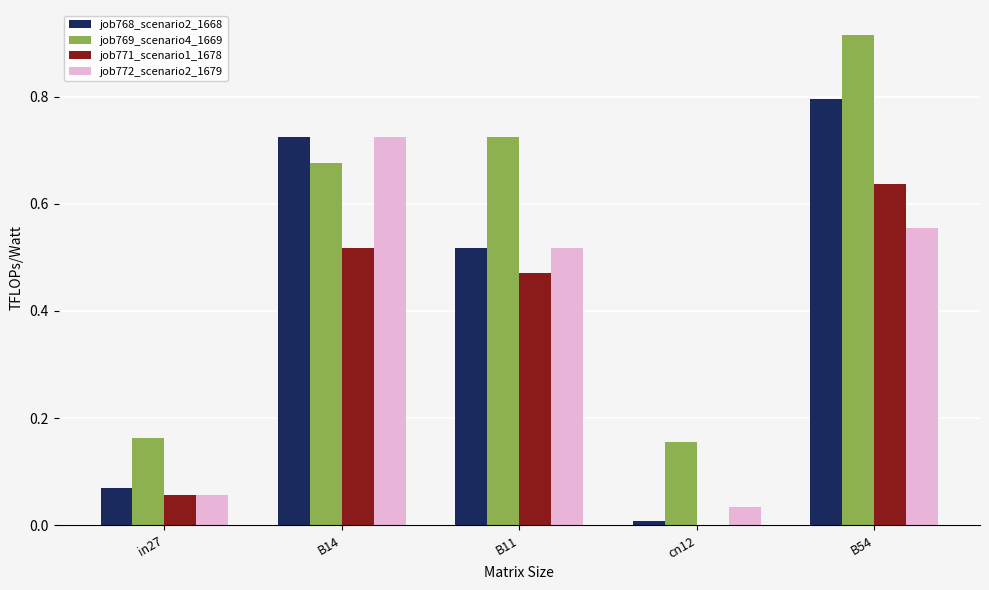

What is the spread (max minus min) of values at B11?

0.3